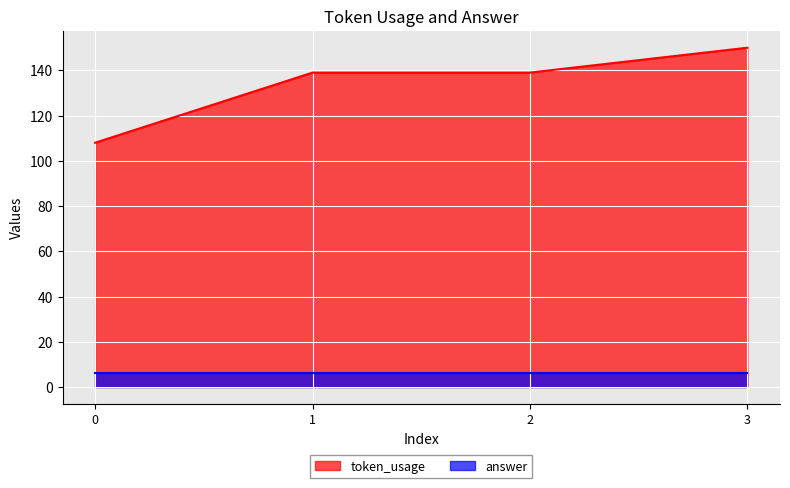

What is the average value?

134